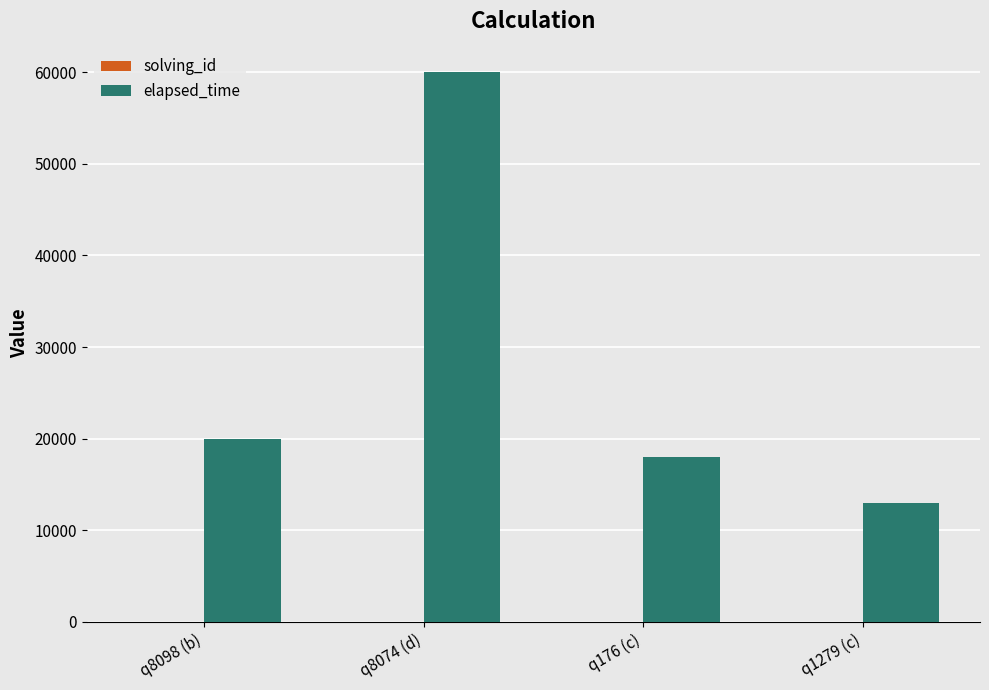

What is the sum of all elapsed_time values?

111000